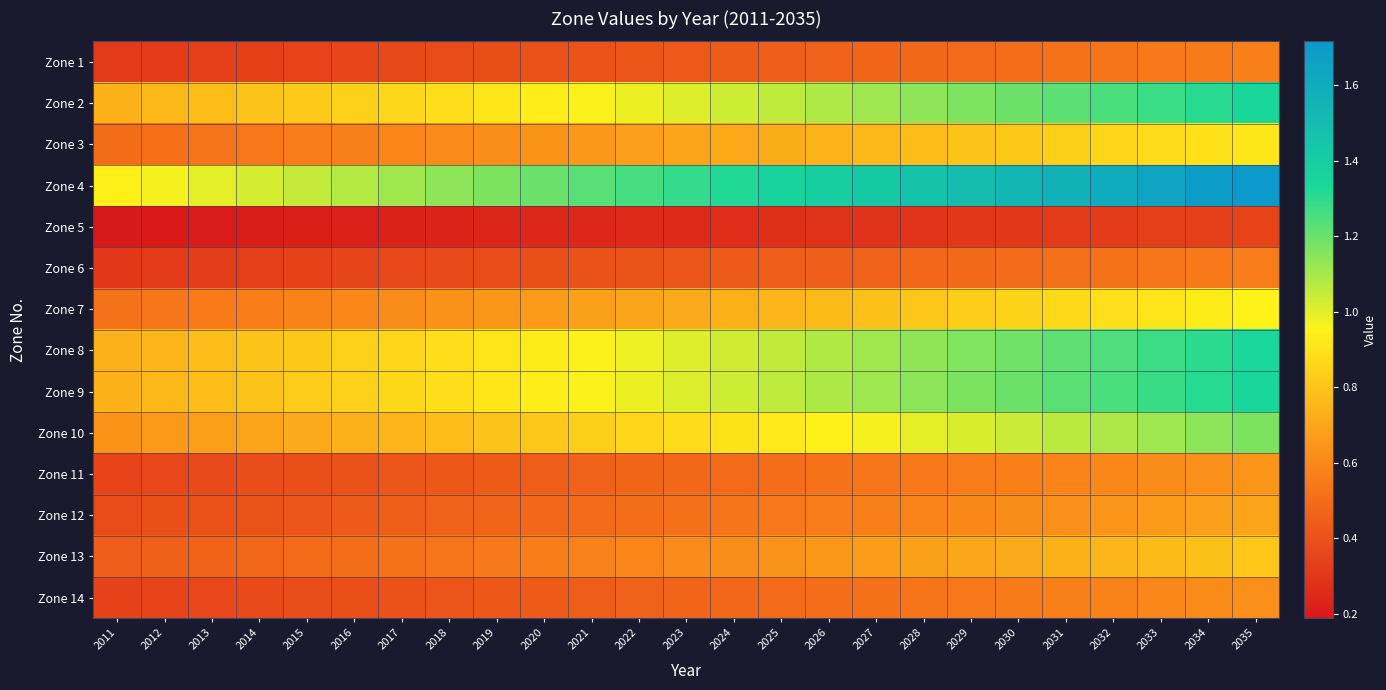

Which series has the largest range (max minus min)?

Zone 4